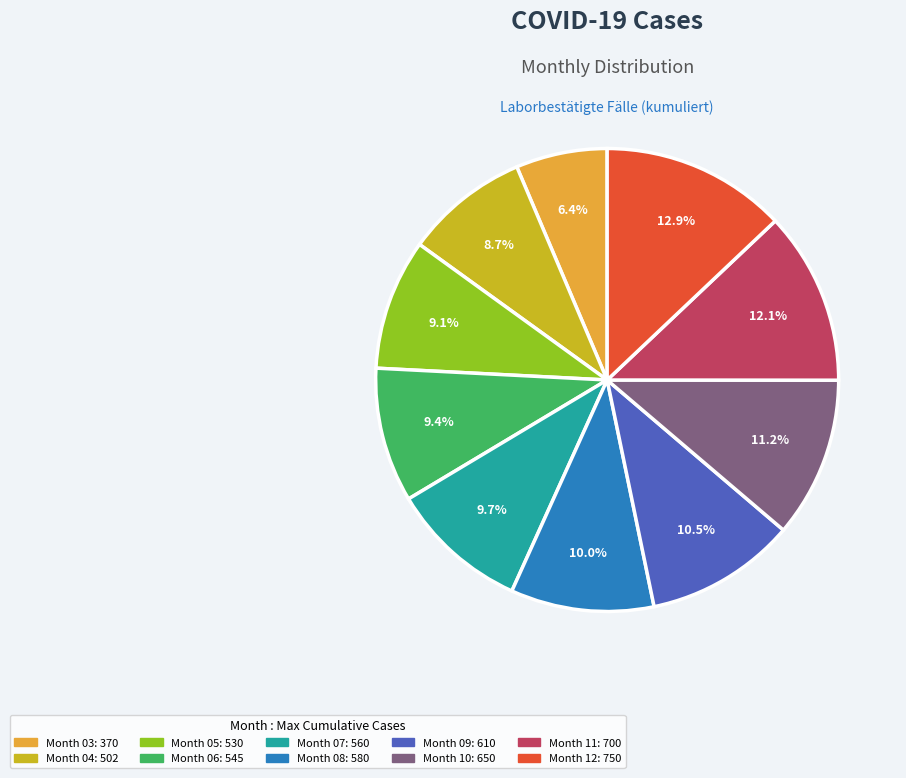

Does any single category account for the majority?

No